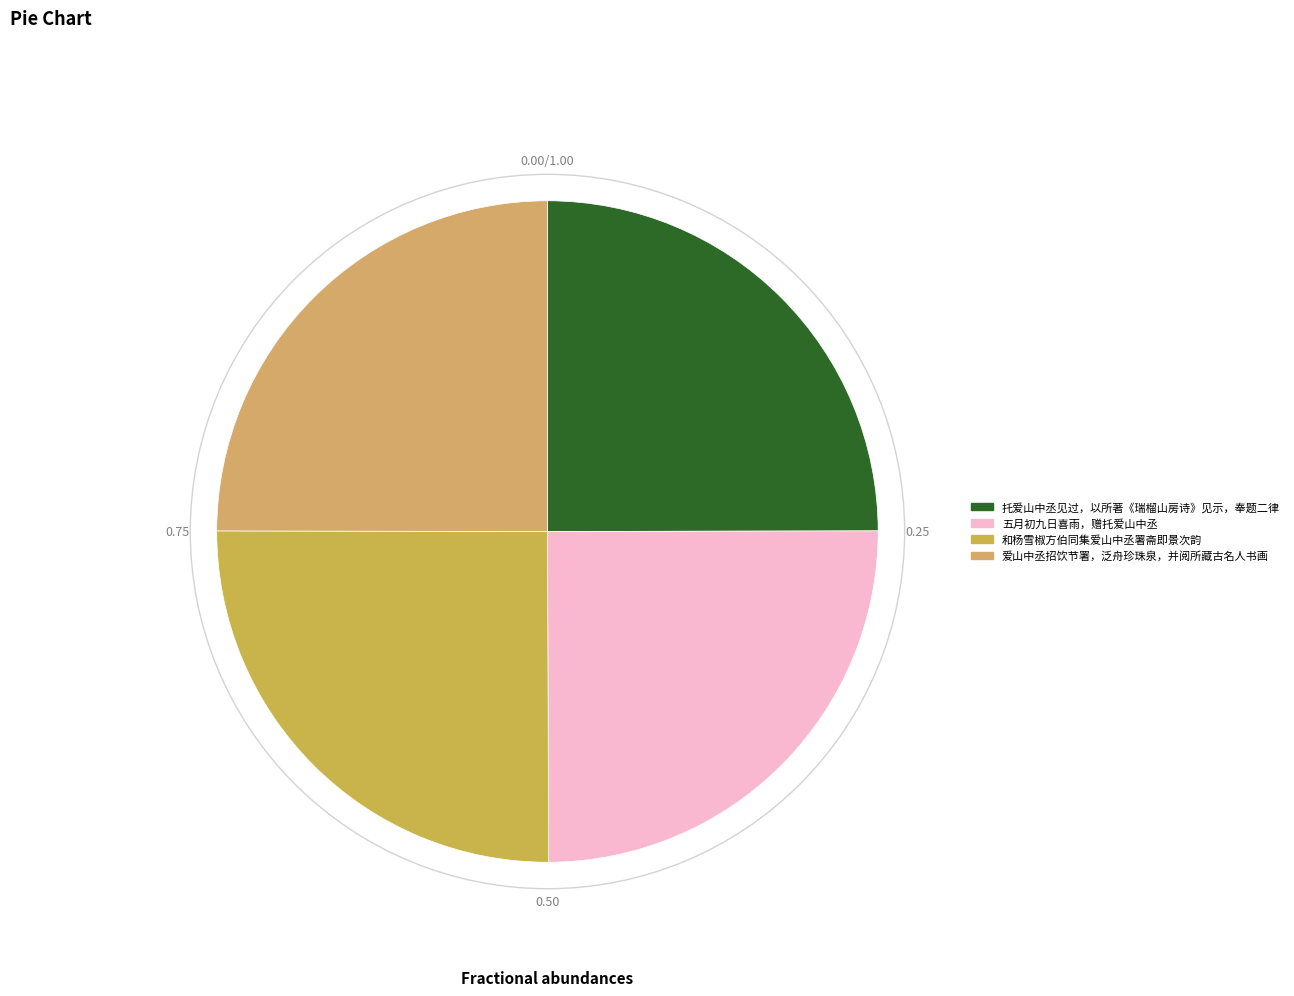

What percentage is the 爱山中丞招饮节署，泛舟珍珠泉，并阅所藏古名人书画 slice, to the nearest percent?

25%